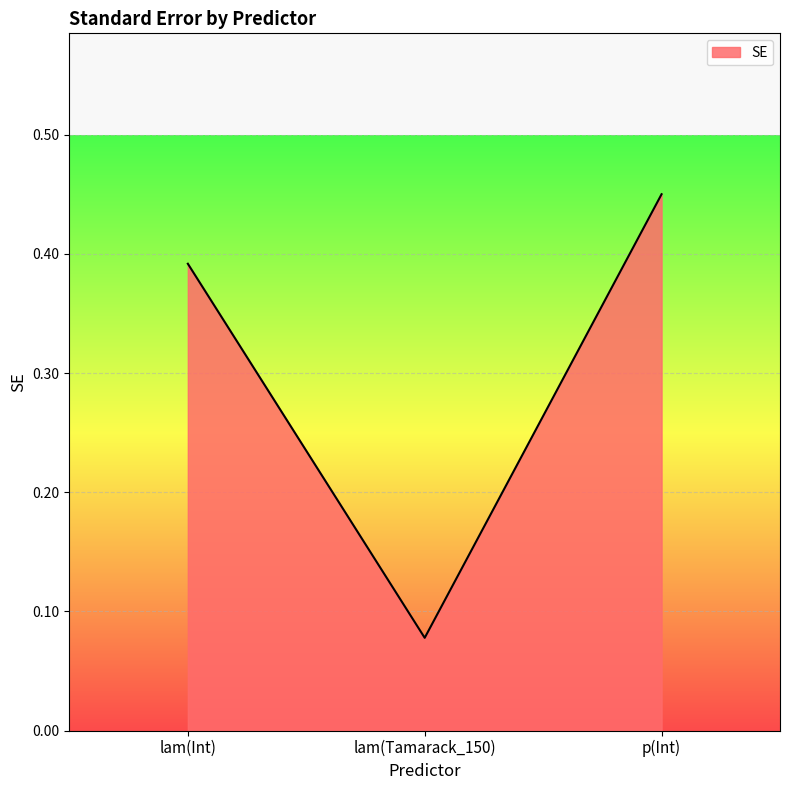

List the labels in order of value, largest first.

p(Int), lam(Int), lam(Tamarack_150)